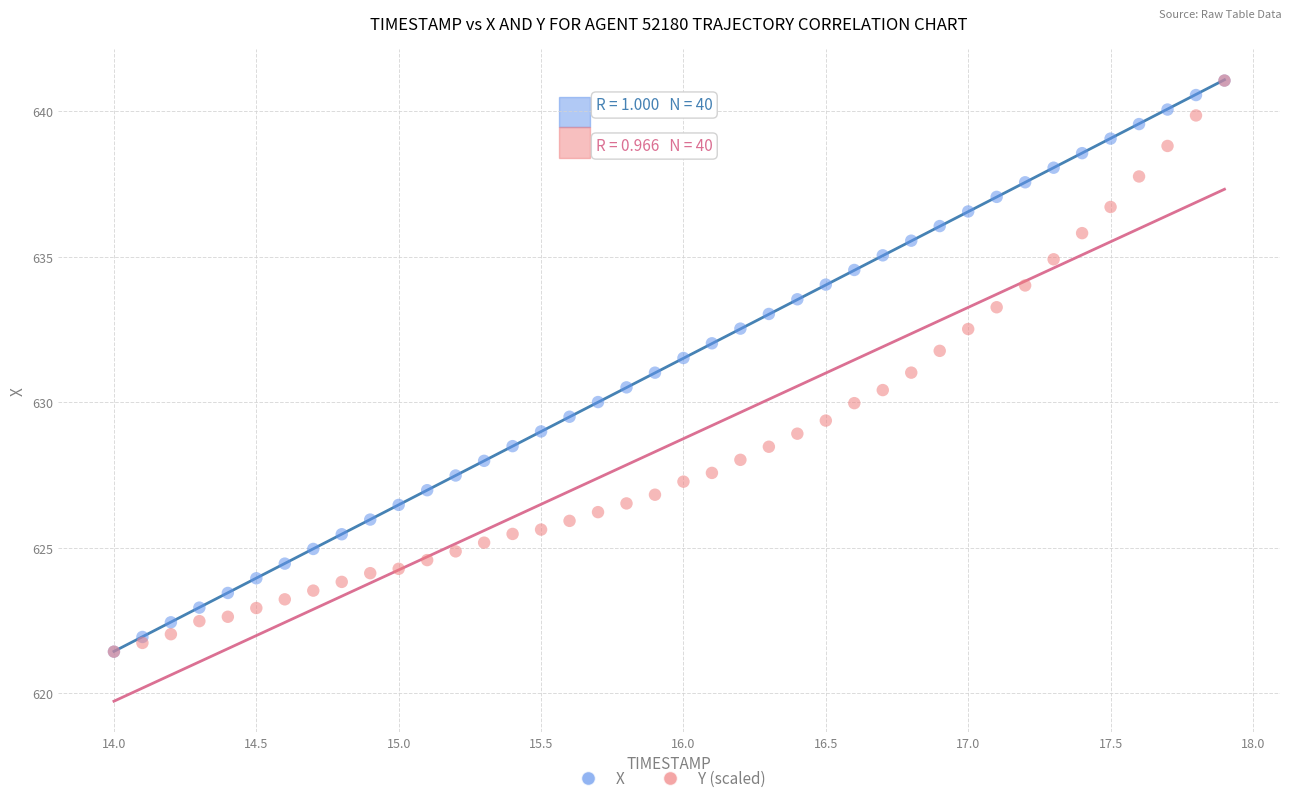

What are all the series names shown in the legend?

X, Y (scaled)